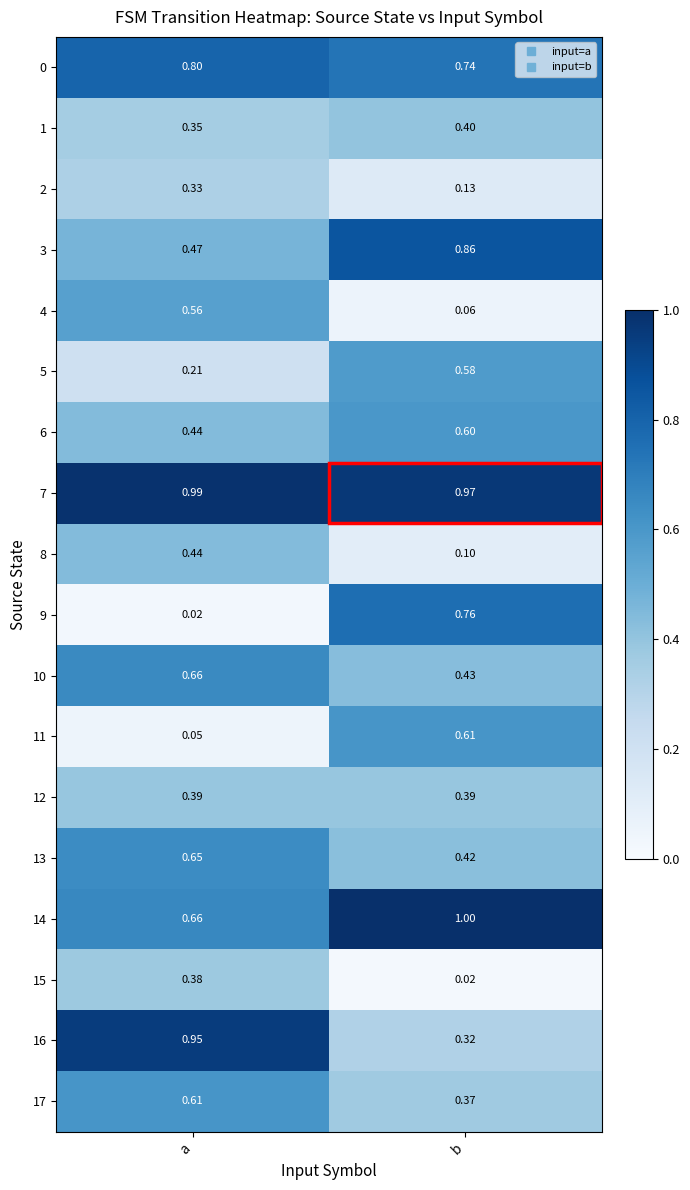

At which category is the sum across all series the highest?

a